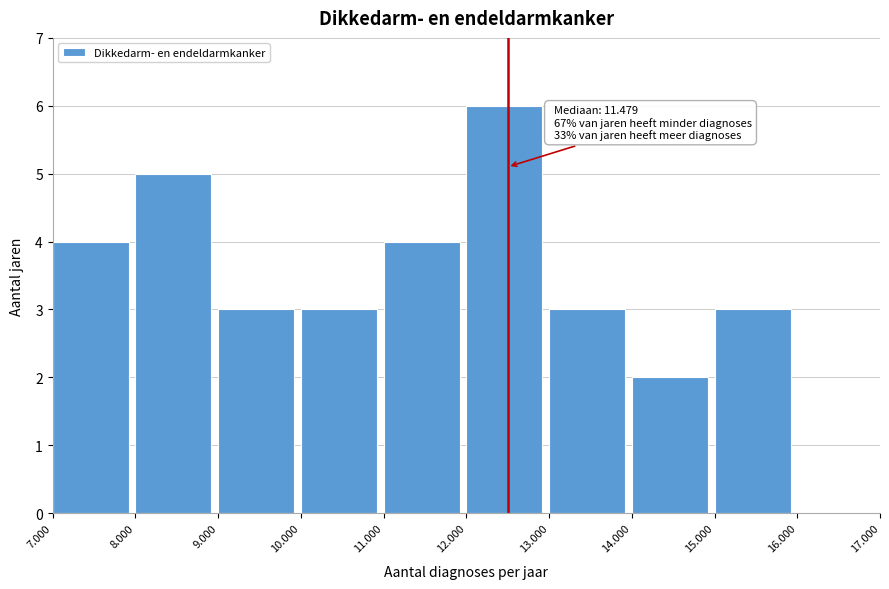

Reading left to right, what are all the values shown in this chart?

7.000=4	8.000=5	9.000=3	10.000=3	11.000=4	12.000=6	13.000=3	14.000=2	15.000=3	16.000=0